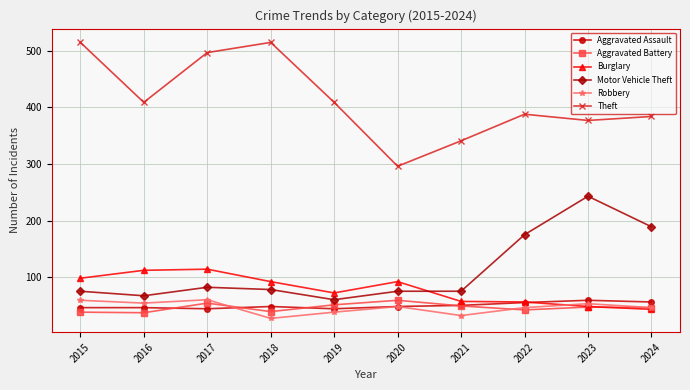

Which series changed the most between 2021 and 2022?

Motor Vehicle Theft